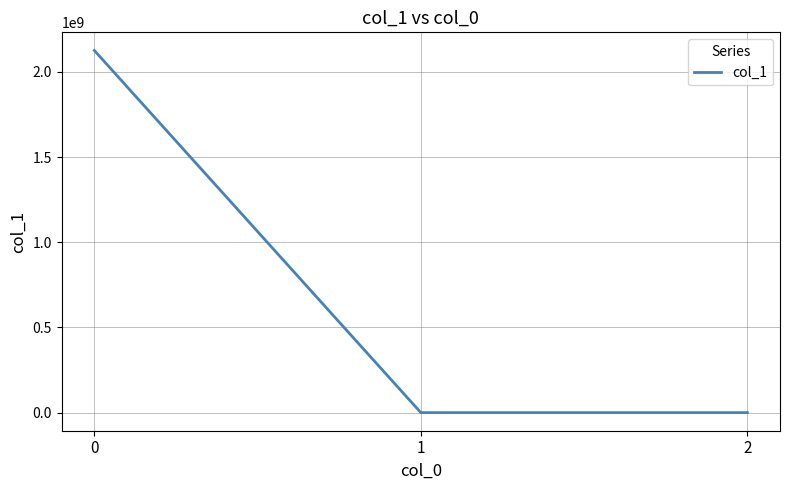

How many values are below 0?

1